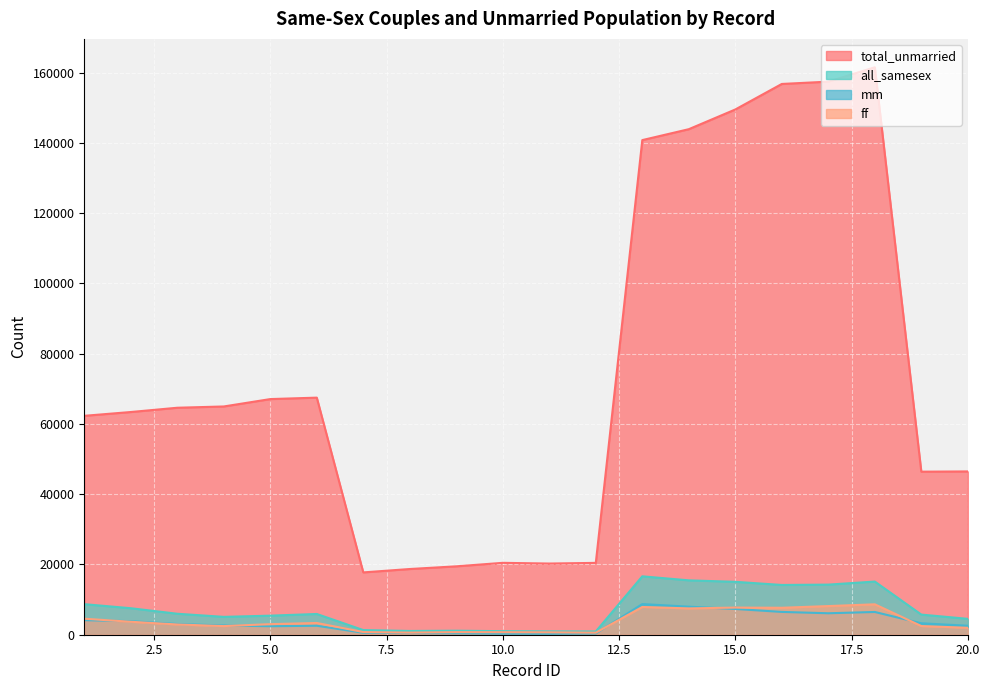

What is the difference between the highest and lowest values at 13?

132872